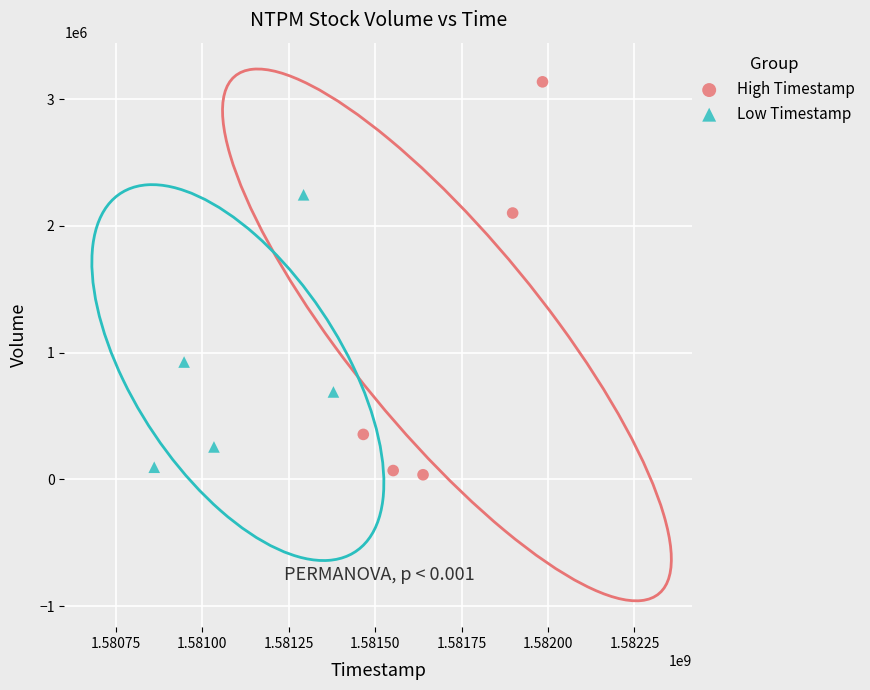

Which series reaches the maximum Y coordinate?

High Timestamp